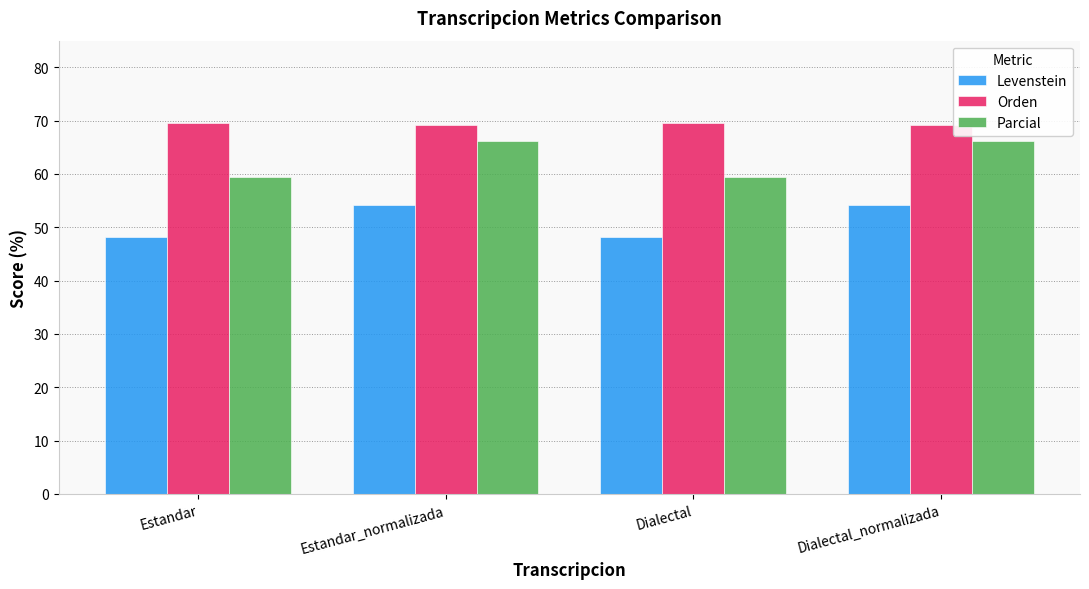

What is the spread (max minus min) of values at Dialectal_normalizada?

14.9